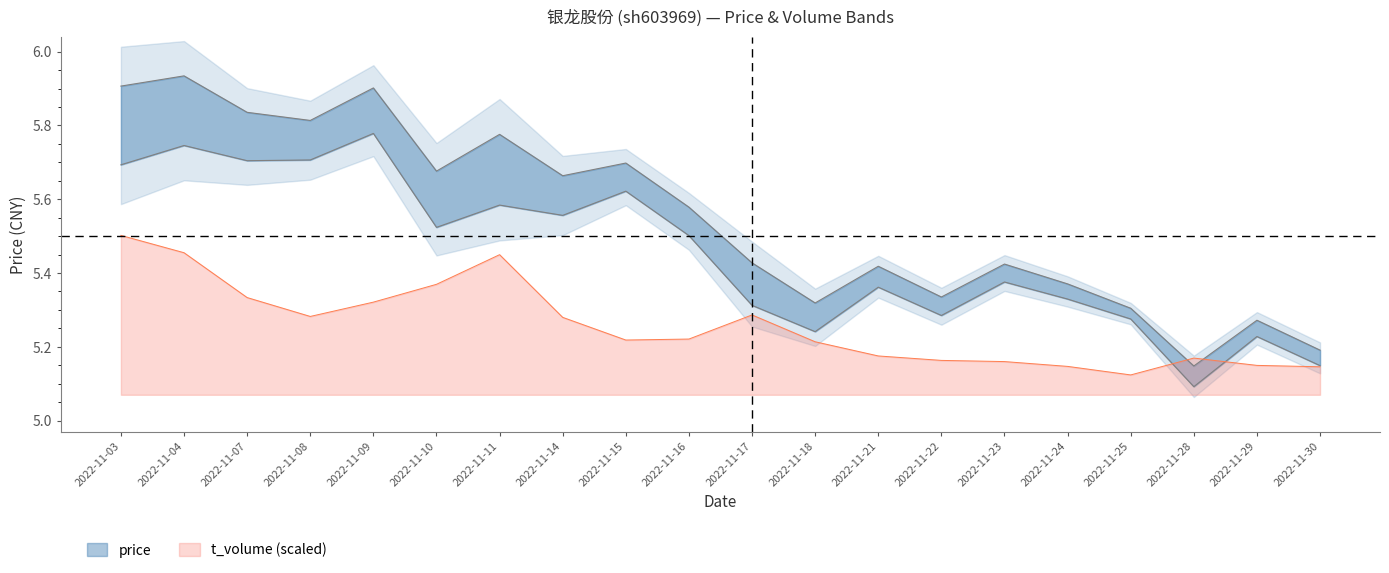

List the labels in order of price value, largest first.

2022-11-04, 2022-11-03, 2022-11-09, 2022-11-07, 2022-11-08, 2022-11-11, 2022-11-15, 2022-11-10, 2022-11-14, 2022-11-16, 2022-11-17, 2022-11-23, 2022-11-21, 2022-11-24, 2022-11-22, 2022-11-18, 2022-11-25, 2022-11-29, 2022-11-30, 2022-11-28